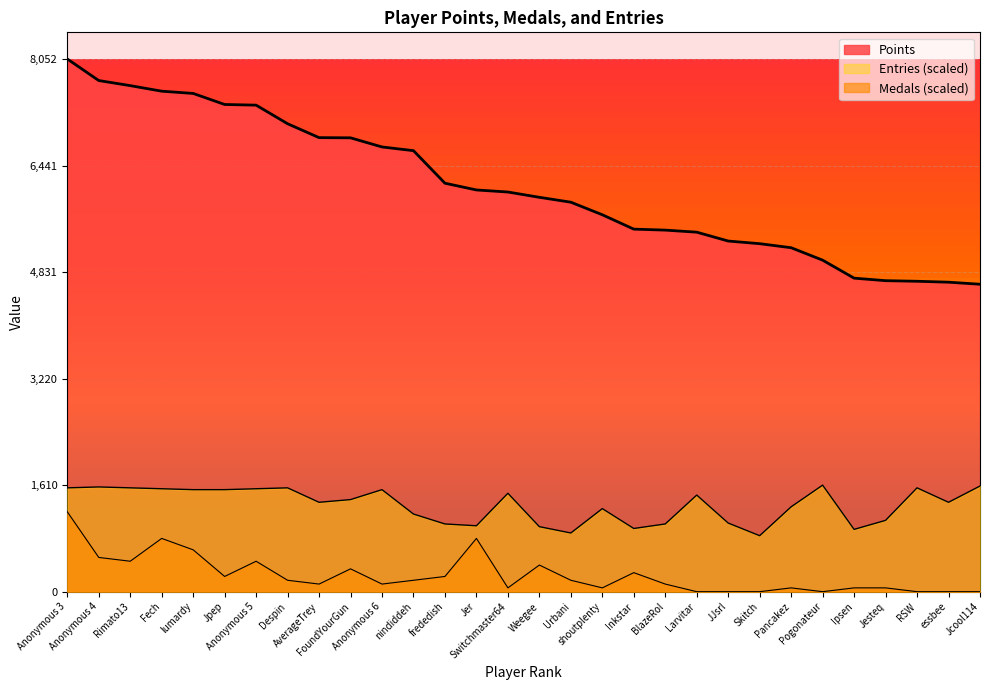

What position from the right is Skitch?

8